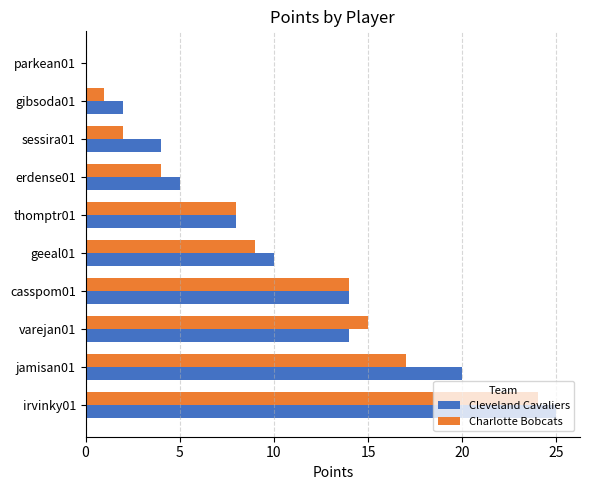

At which label is Charlotte Bobcats closest to 12?

casspom01